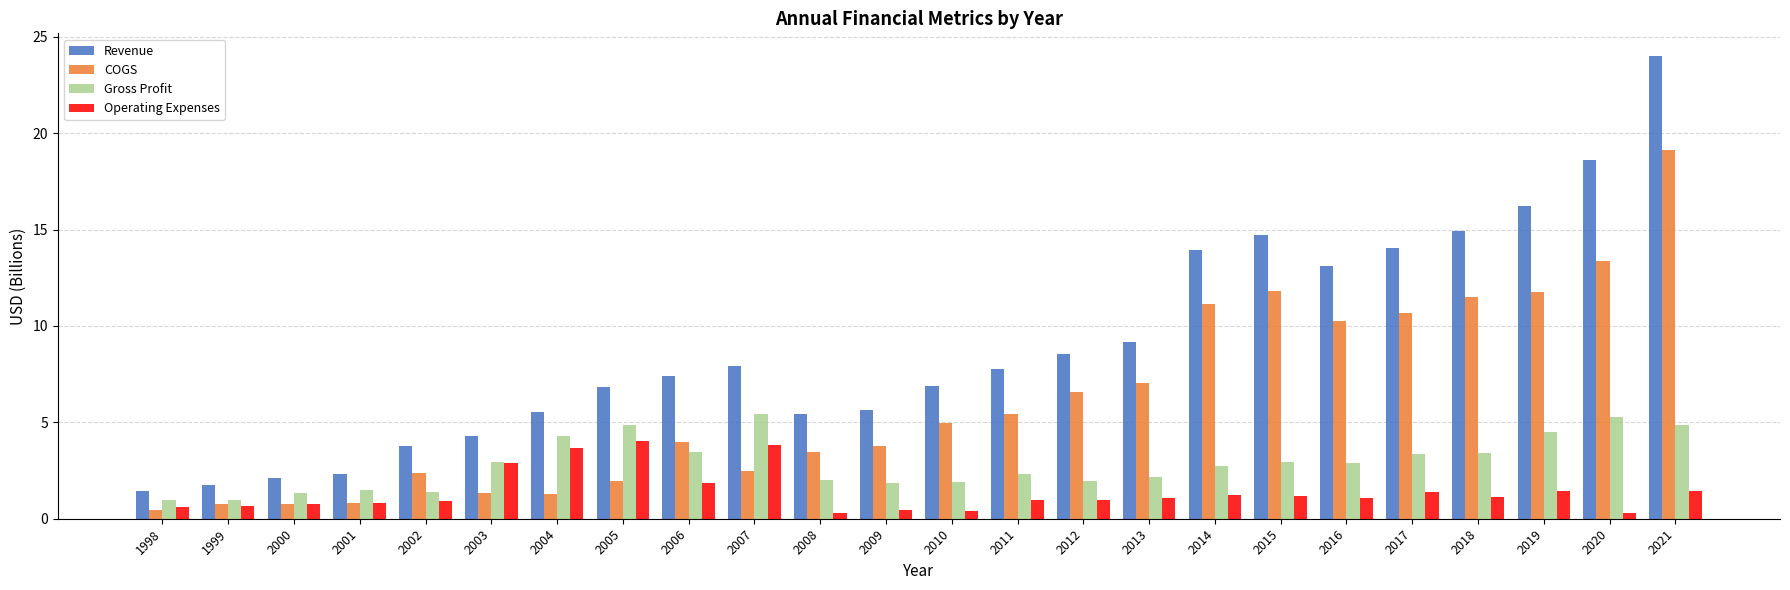

What are all the series names shown in the legend?

Revenue, COGS, Gross Profit, Operating Expenses